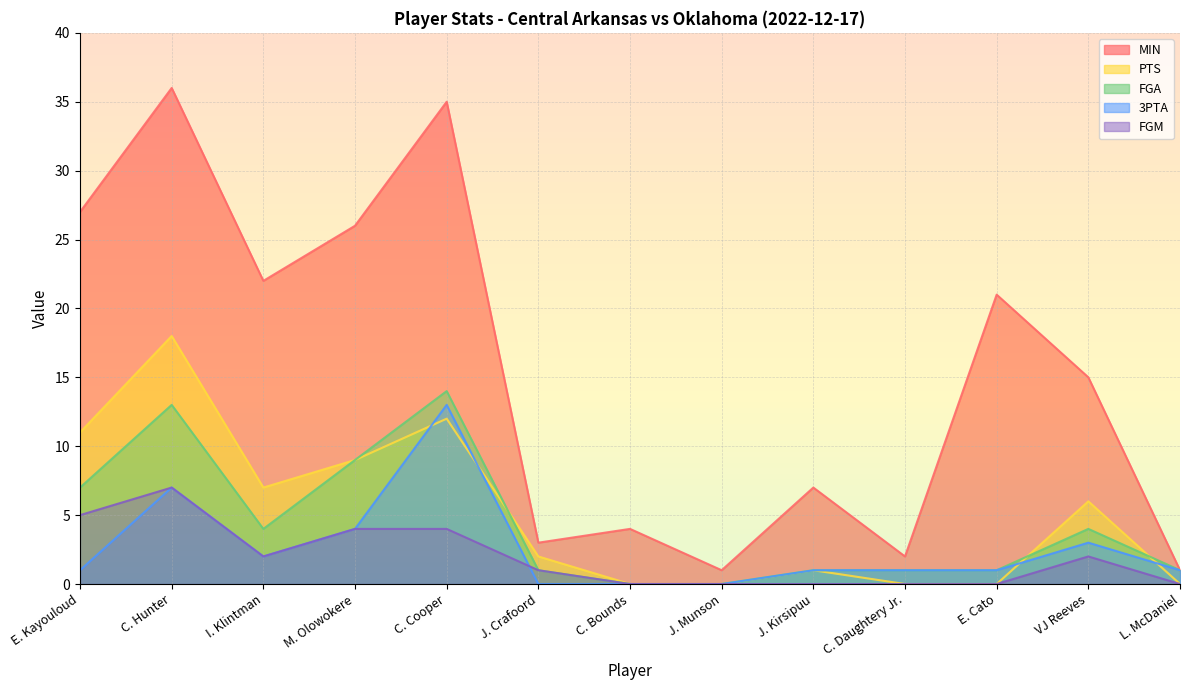

Which series has the widest spread of values?

MIN